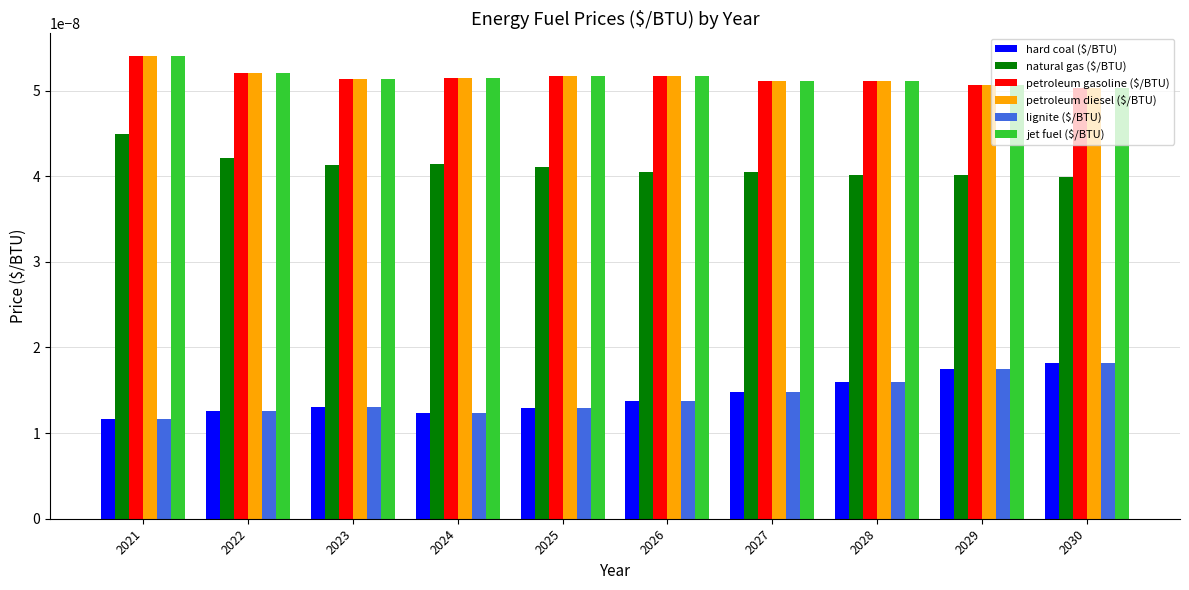

At which category is the sum across all series the highest?

2021